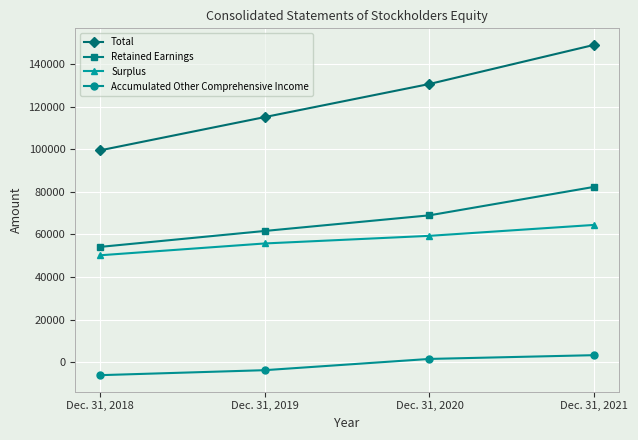

What is the value of the Retained Earnings point at the 4th from the left?

82300